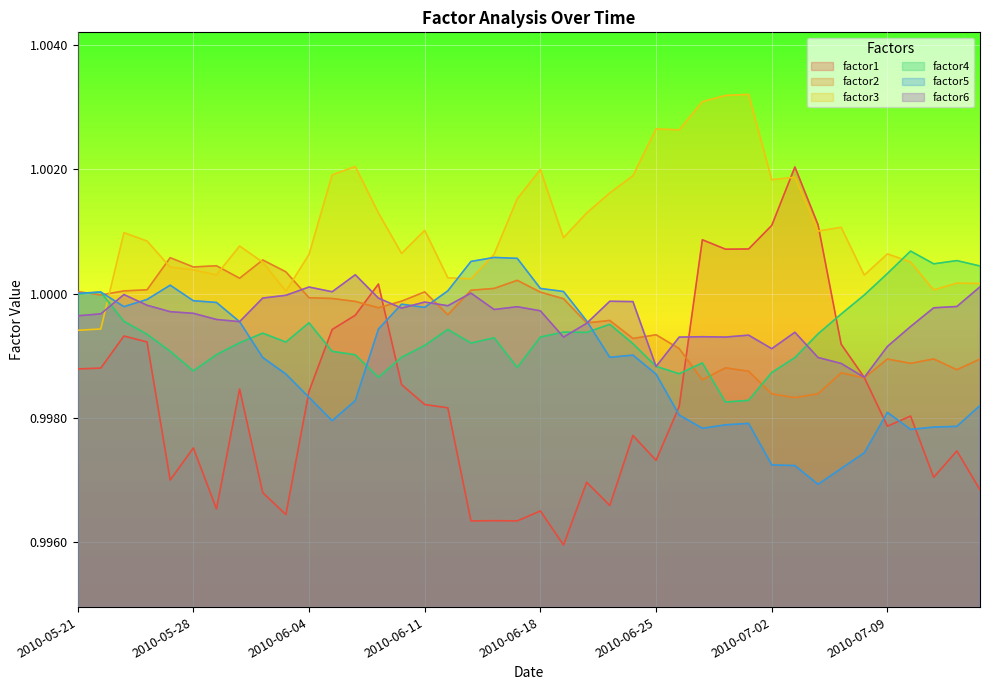

True or false: factor1 has more than 0 interior local peaks.

True